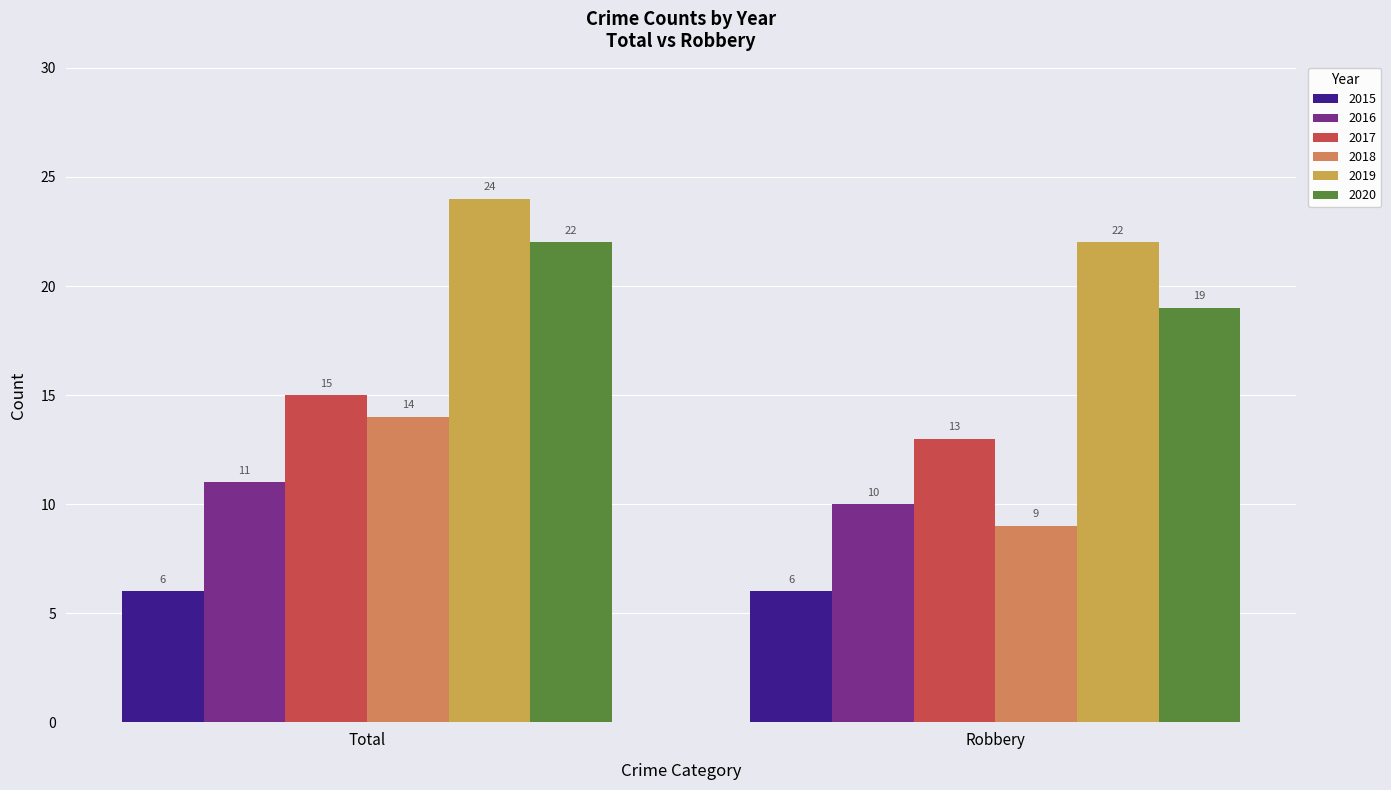

At which category is the sum across all series the highest?

Total